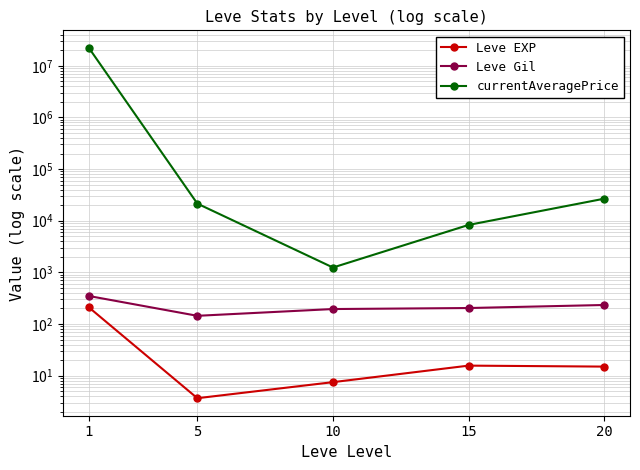

What is the difference between the maximum and second lowest values in the Leve EXP series?

203.2